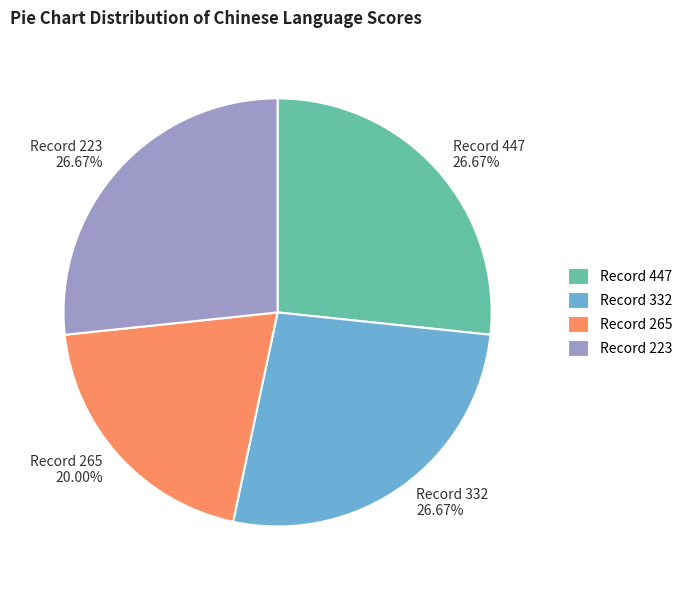

Combined, do Record 447 26.67% and Record 332 26.67% account for over 50%?

Yes